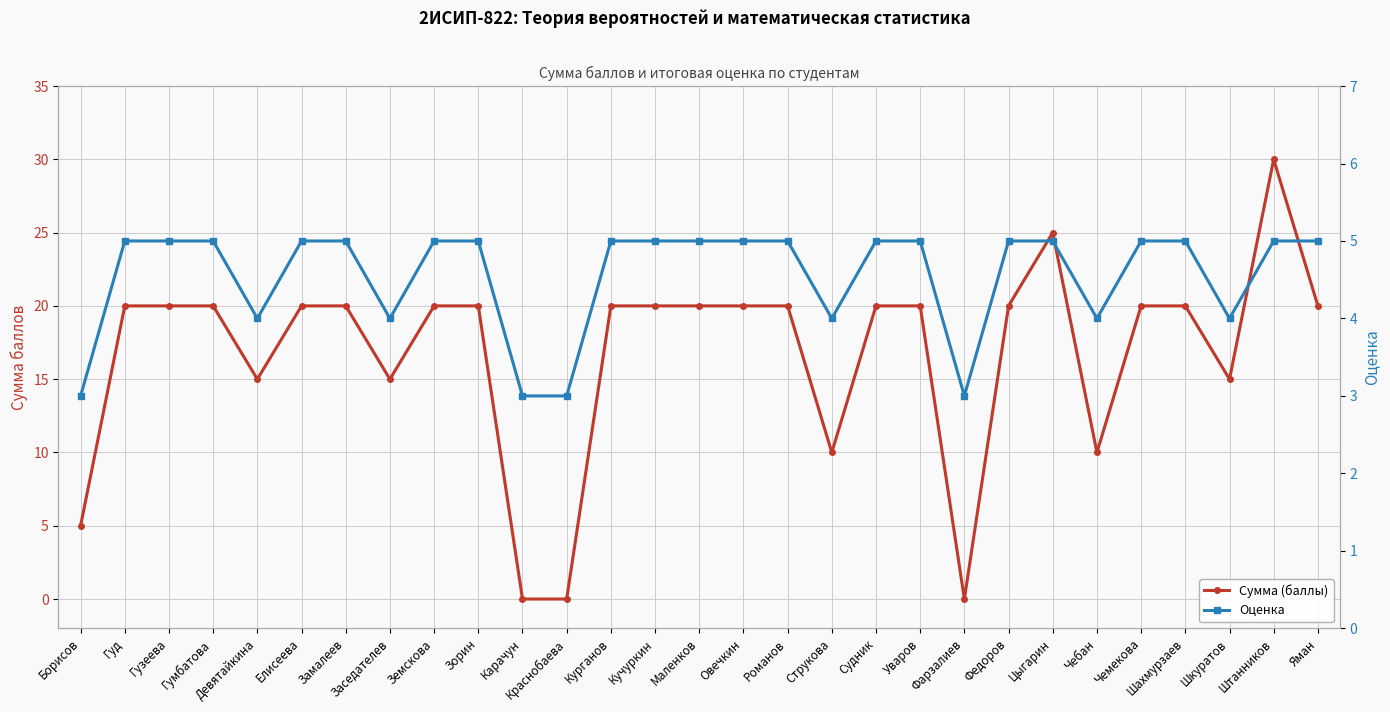

True or false: Сумма (баллы) has a value of 33 at Маленков.

False